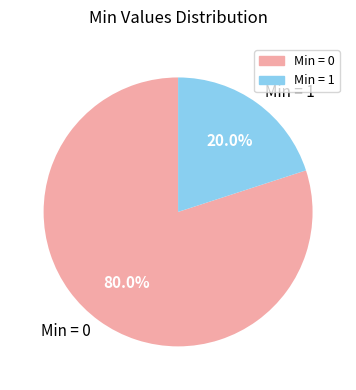

Which has a higher value, Min = 1 or Min = 0?

Min = 0